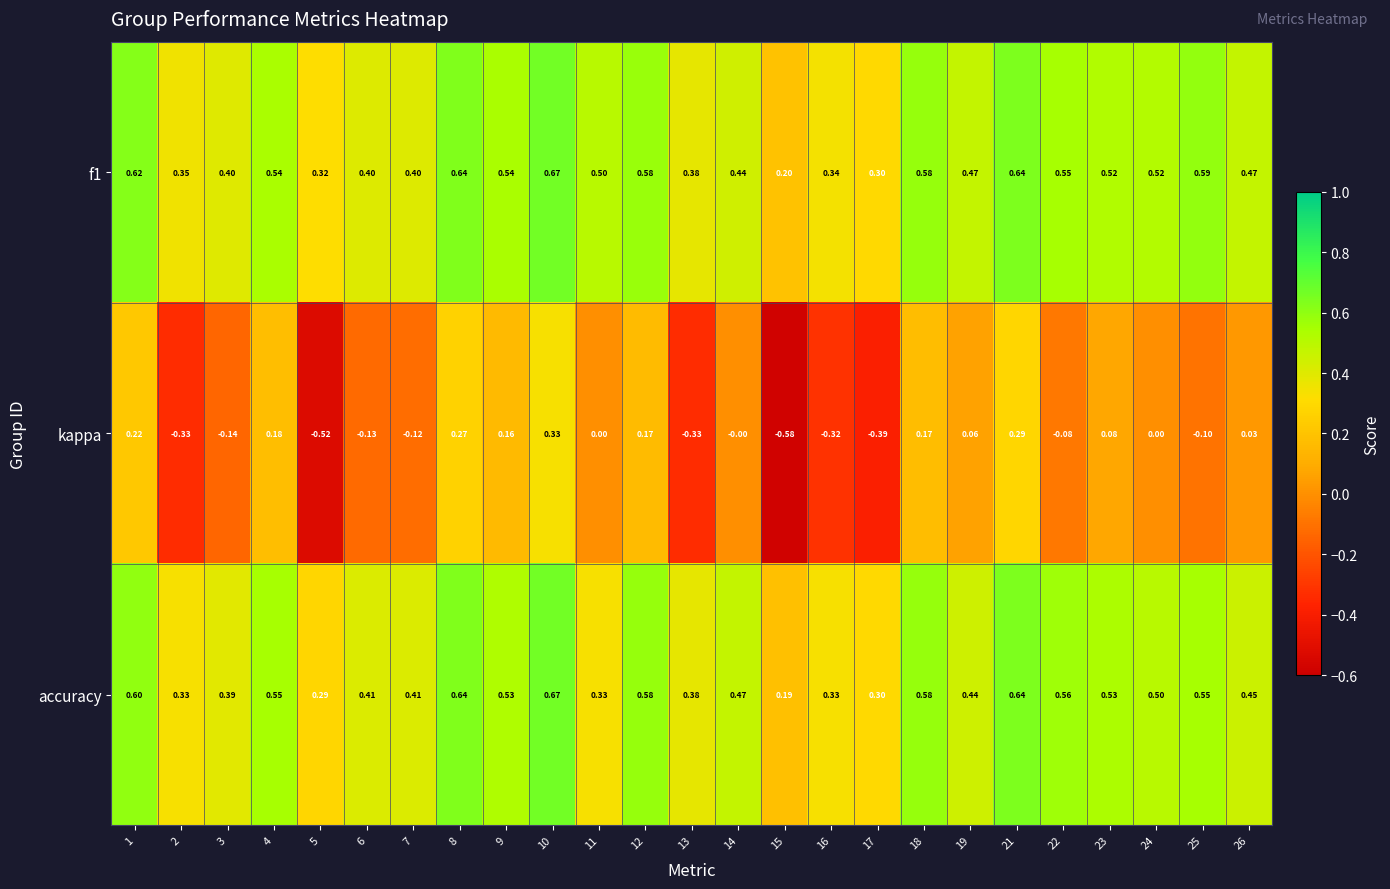

Is the value of f1 at 4 greater than the value of kappa at 16?

Yes